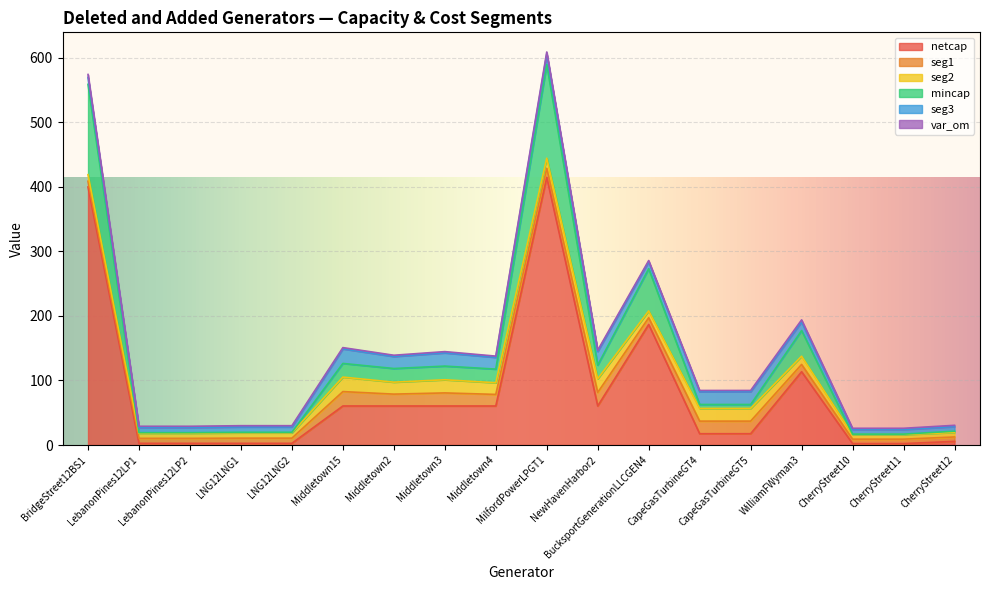

At how many categories does at least one series exceed 104?

4